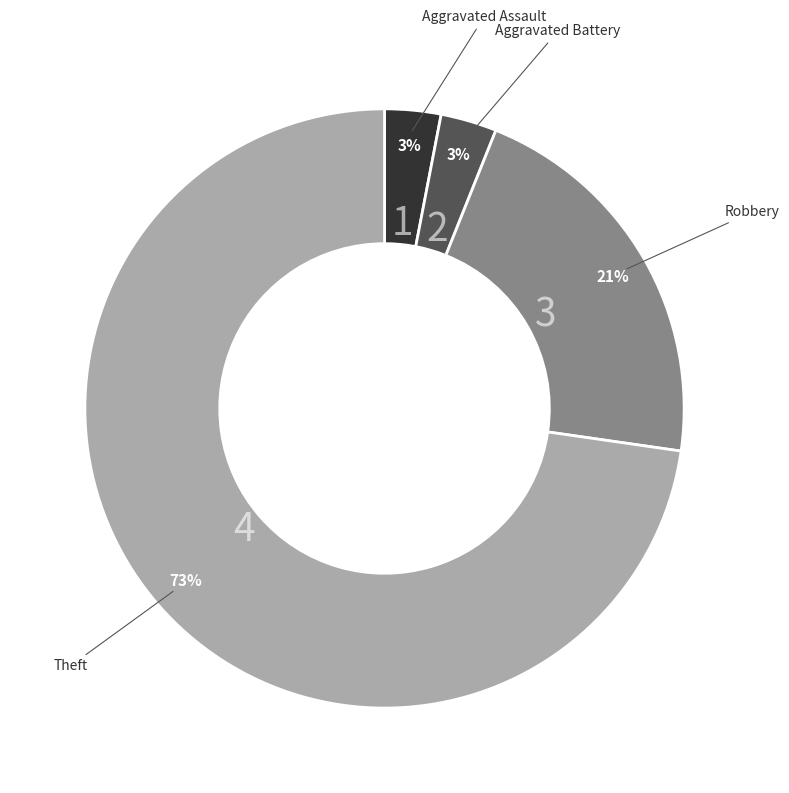

How many segments does this pie chart have?

4